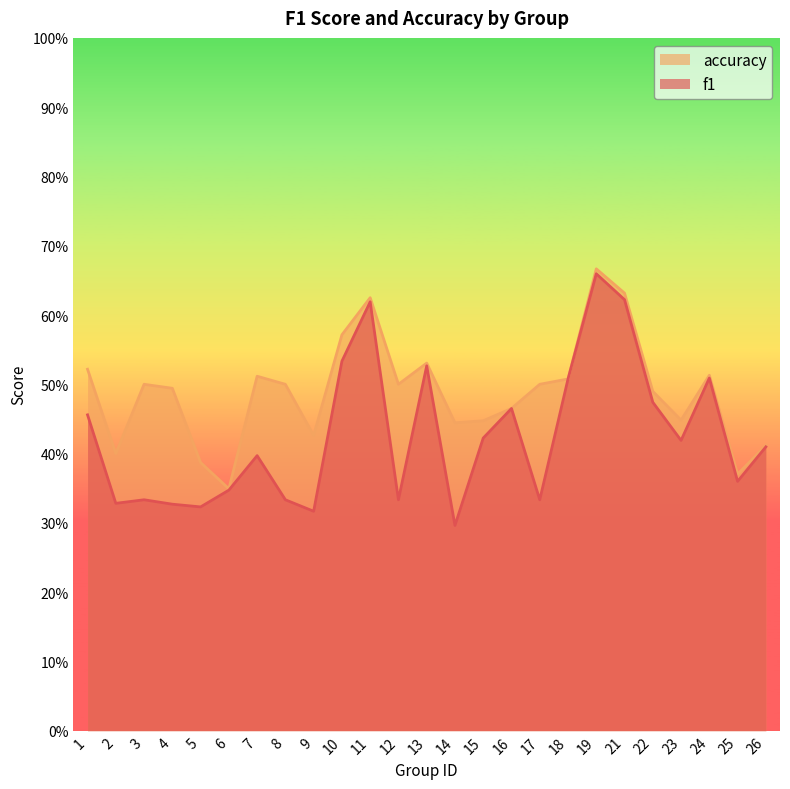

Rank the categories by accuracy value from lowest to highest.

6, 25, 5, 2, 26, 9, 14, 15, 23, 16, 22, 4, 3, 8, 12, 17, 18, 7, 24, 1, 13, 10, 11, 21, 19